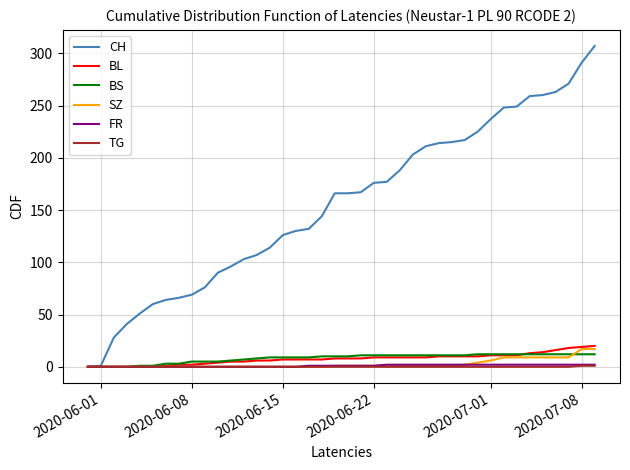

Which series has the largest total across all categories?

CH